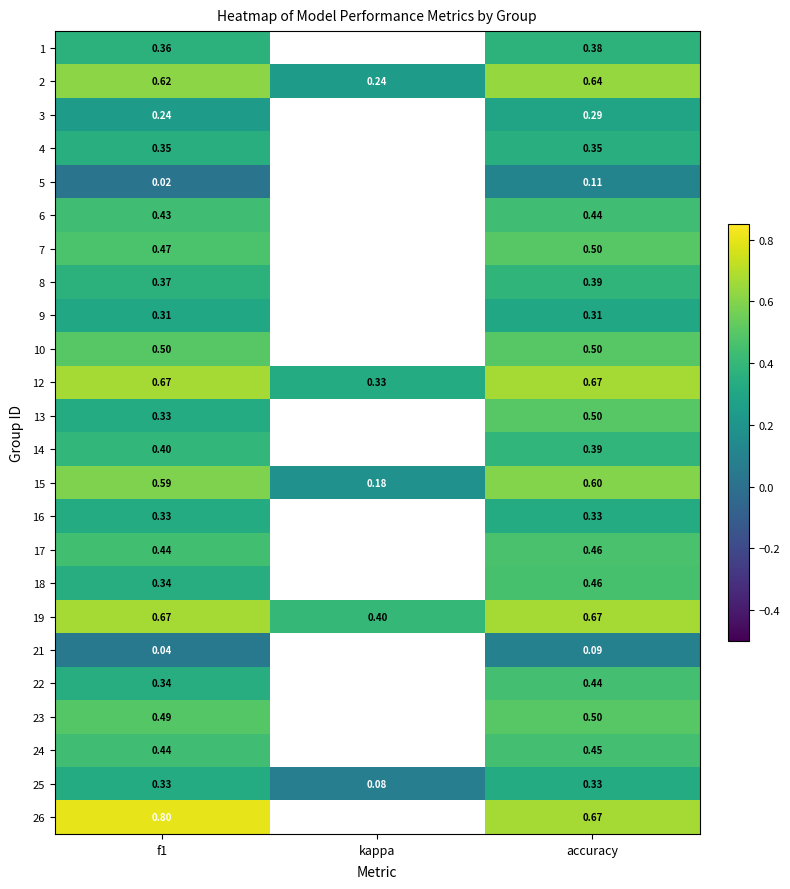

How many 14 values are between 0 and 1?

2